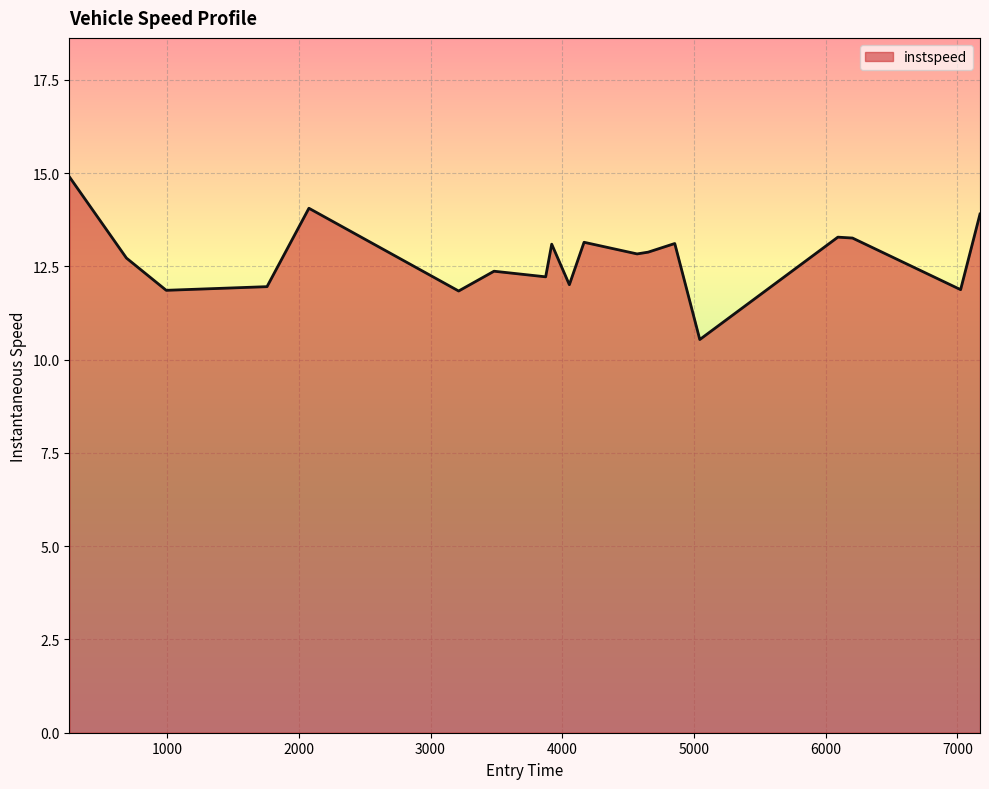

Count the number of categories in the chart.

19